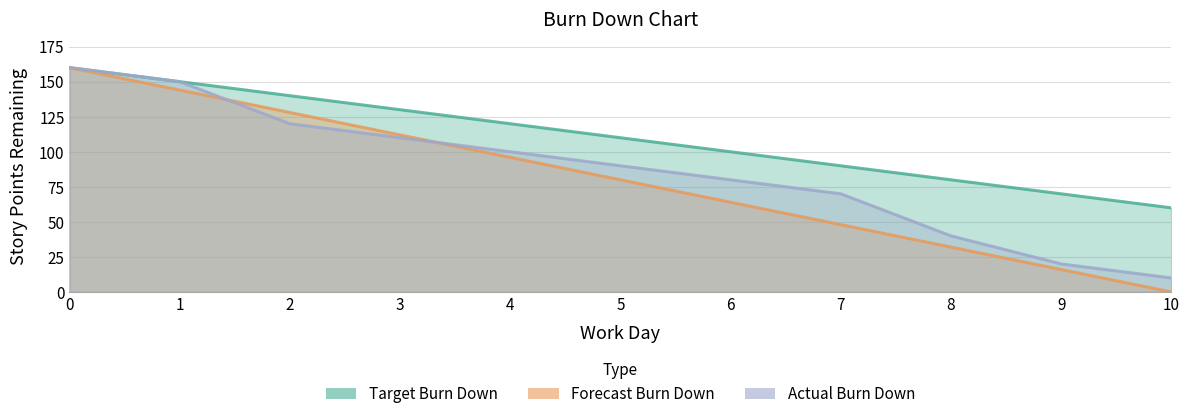

Reading left to right, what are all the values shown in this chart?

Target Burn Down: 0=160	1=150	2=140	3=130	4=120	5=110	6=100	7=90	8=80	9=70	10=60
Forecast Burn Down: 0=160	1=144	2=128	3=112	4=96	5=80	6=64	7=48	8=32	9=16	10=0
Actual Burn Down: 0=160	1=150	2=120	3=110	4=100	5=90	6=80	7=70	8=40	9=20	10=10